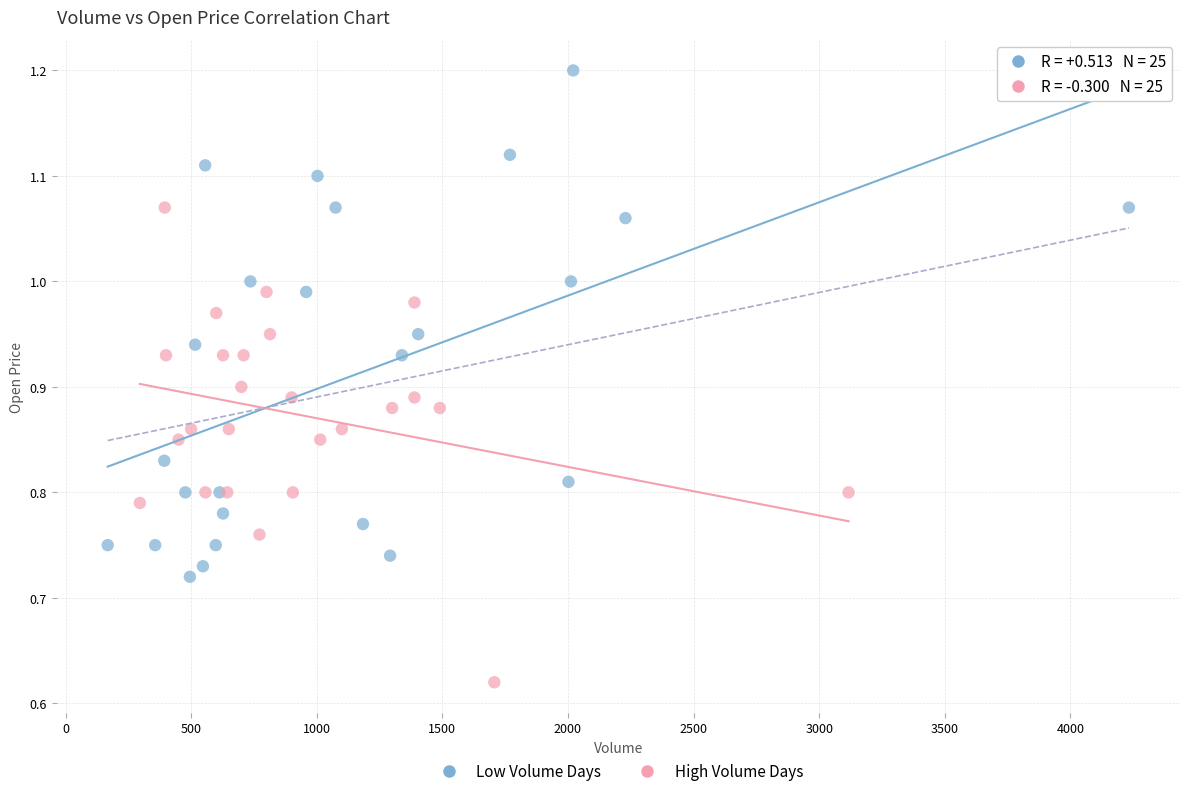

Which series contains the highest Y value?

Low Volume Days